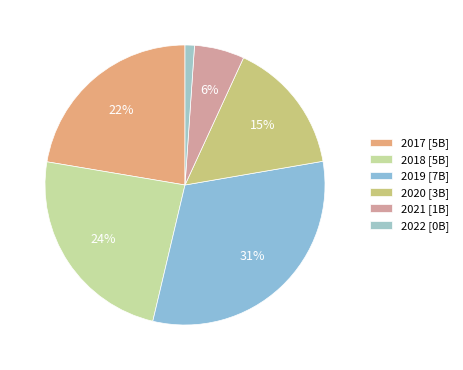

What is the smallest slice in the pie chart?

2022